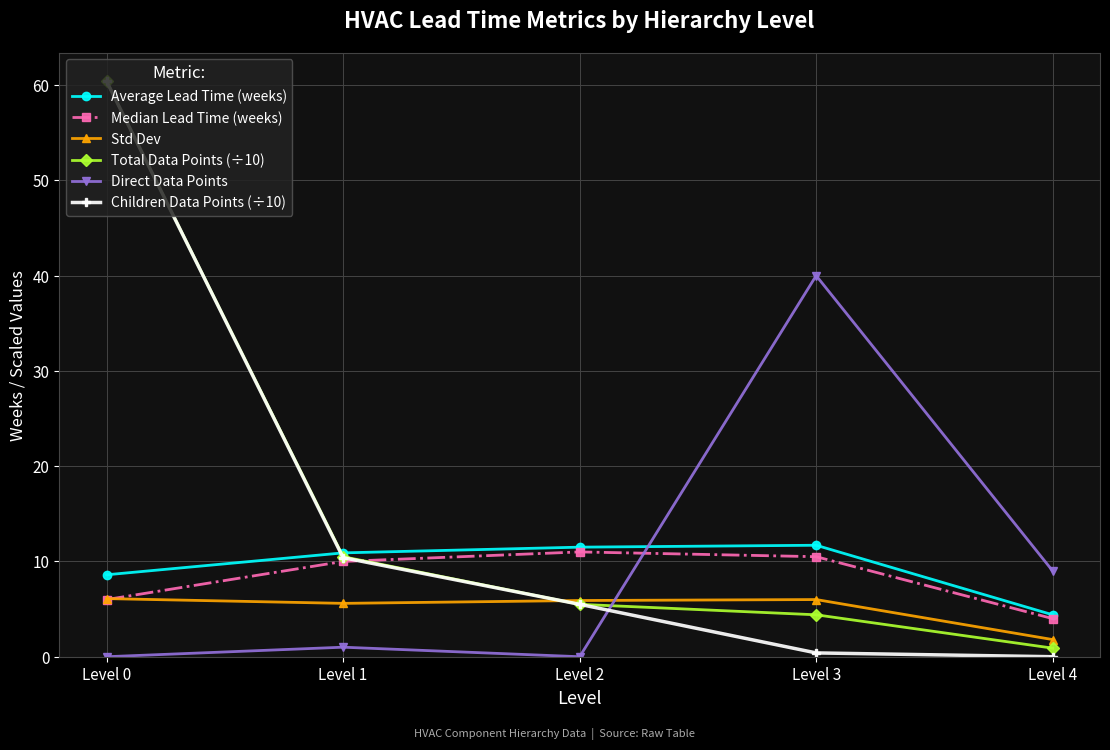

Which category has the highest value across all series?

Level 0